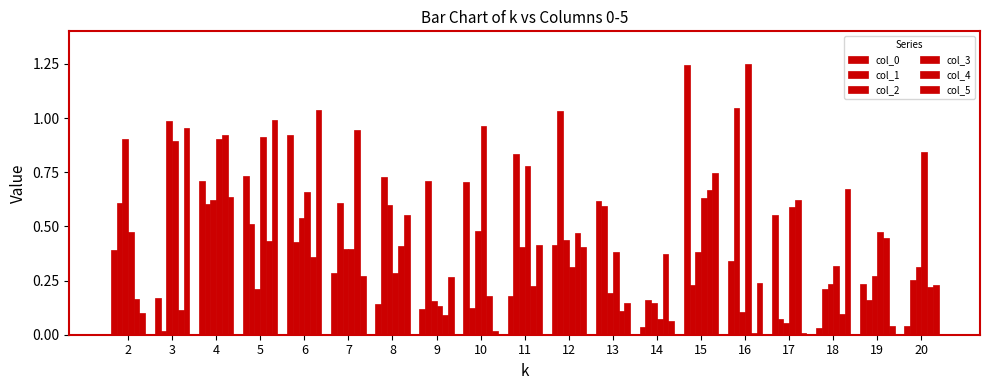

How many series are shown in this chart?

6